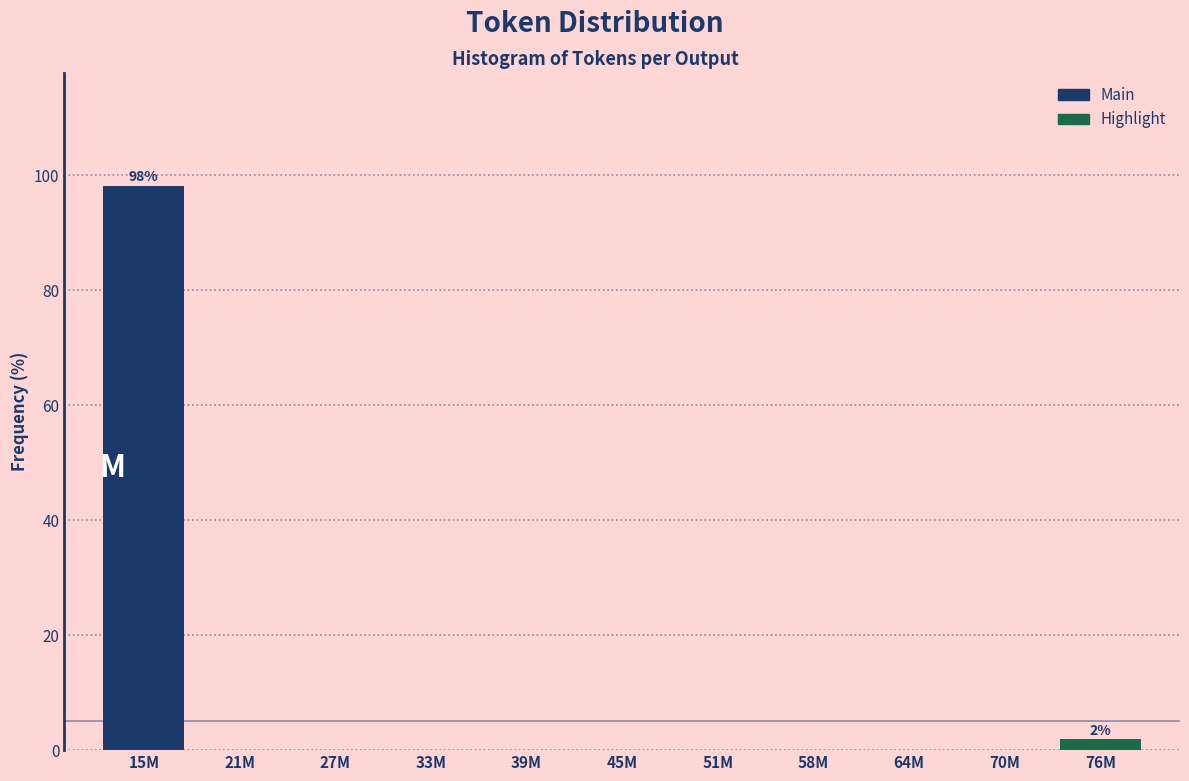

Reading right to left, transcribe all the data shown in this chart.

76M=1.9	70M=0.0	64M=0.0	58M=0.0	51M=0.0	45M=0.0	39M=0.0	33M=0.0	27M=0.0	21M=0.0	15M=98.1